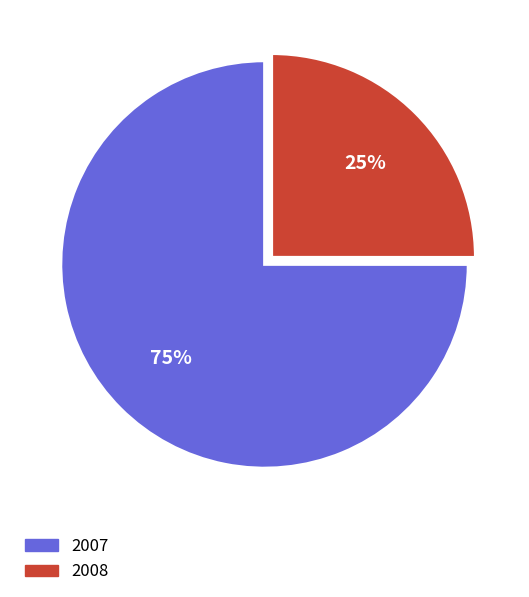

How many segments does this pie chart have?

2